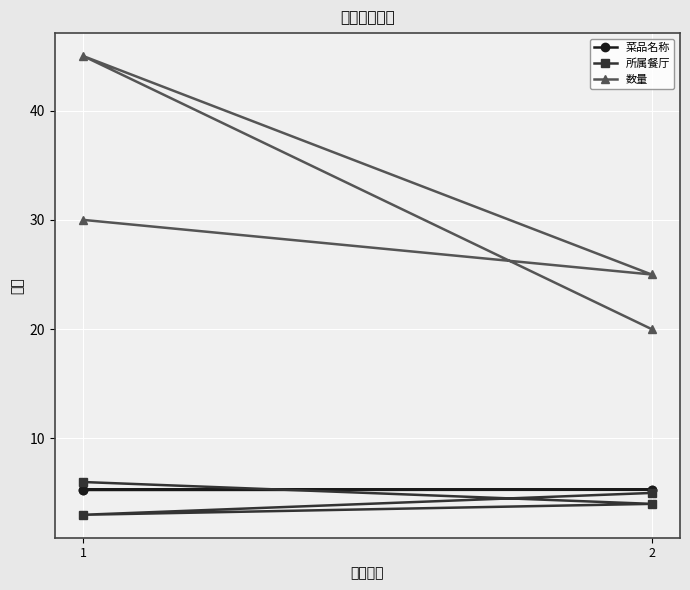

Reading right to left, extract all data points from this chart.

菜品名称: 5.3	5.3	5.3	5.3
所属餐厅: 5.0	3.0	4.0	6.0
数量: 20.0	45.0	25.0	30.0